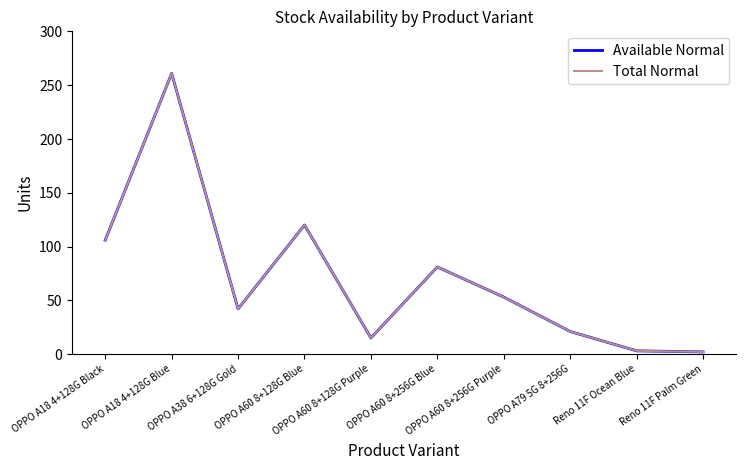

Is this an area chart (filled region under the line)?

No